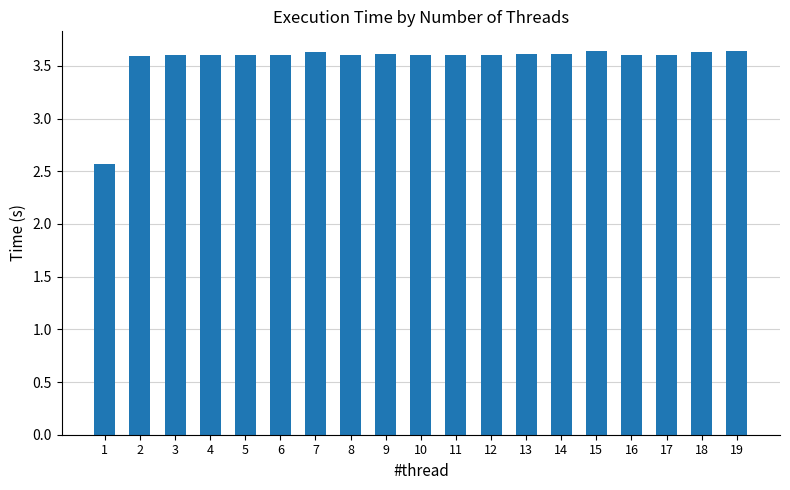

How many values are between 3 and 4?

18